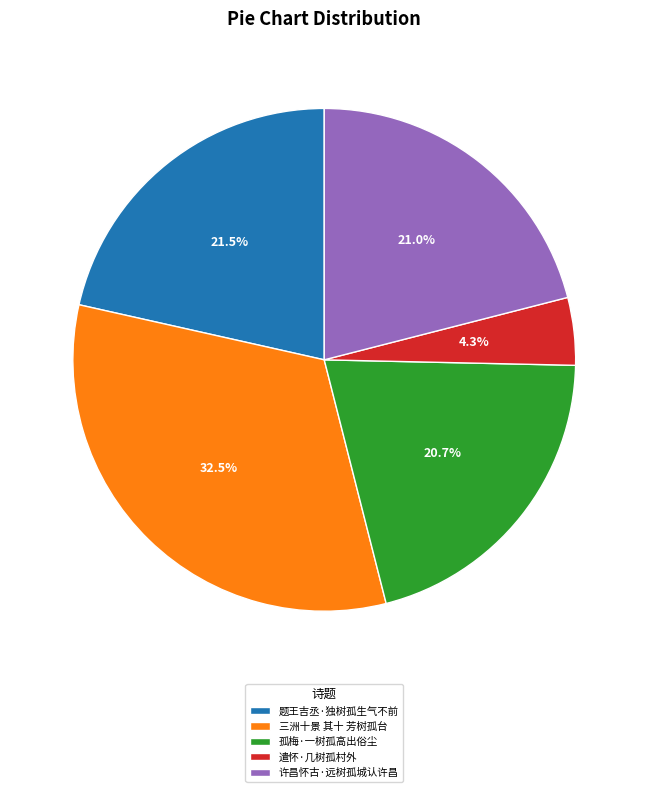

Count the number of slices in the pie.

5